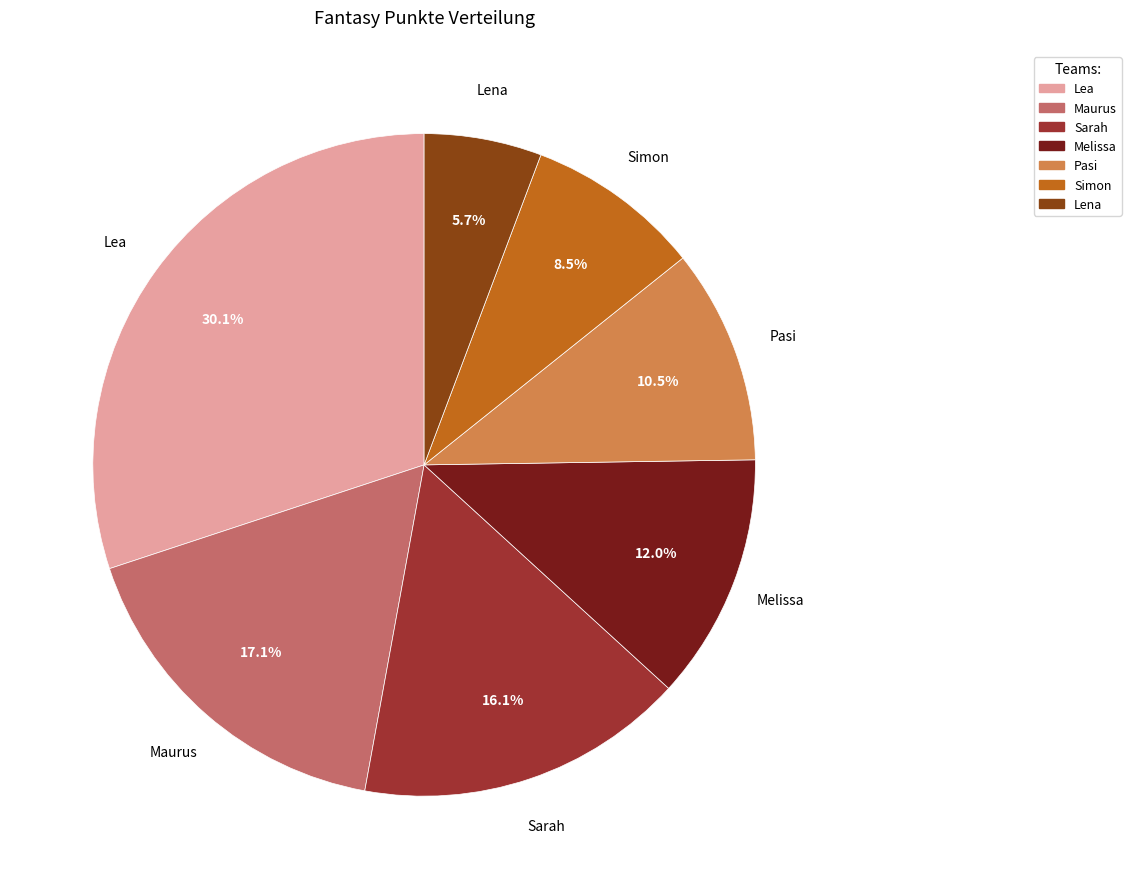

Approximately how many times larger is the value at Lena compared to Sarah?

0.4